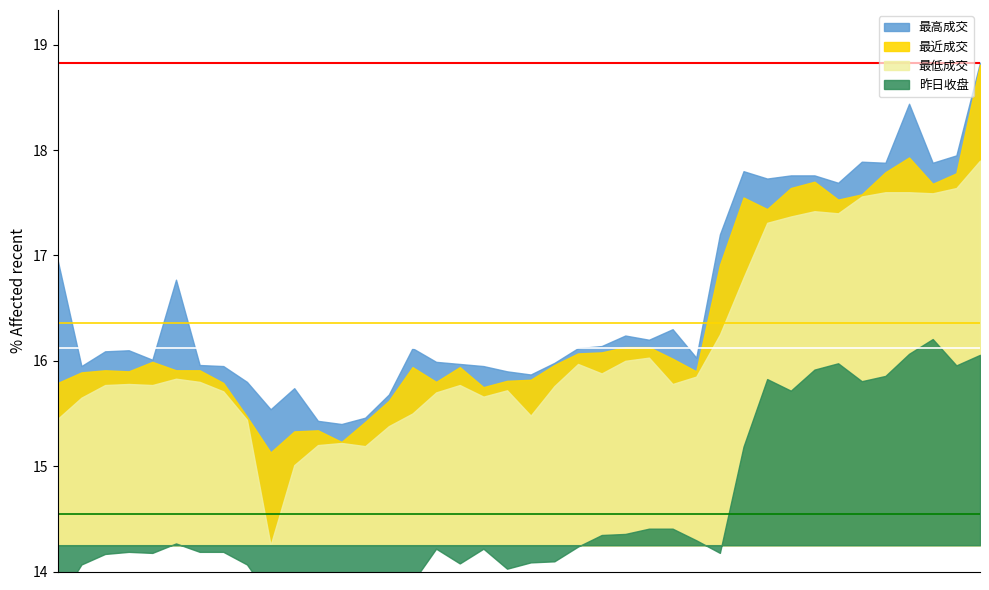

At which category is the sum across all series the highest?

2017-03-06